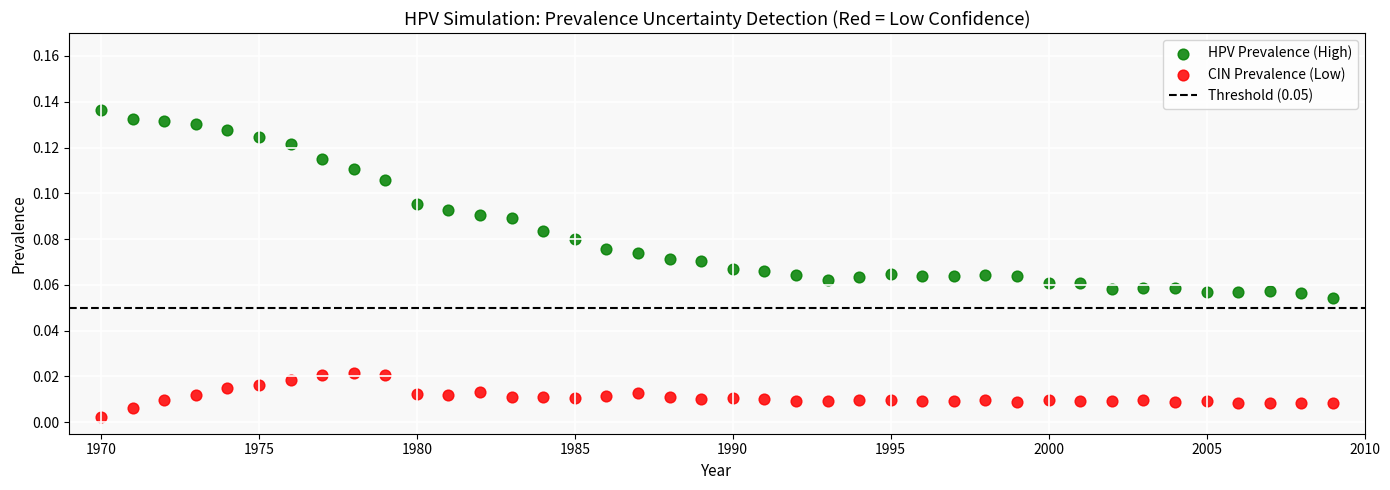

Which series contains the lowest Y value?

CIN Prevalence (Low)